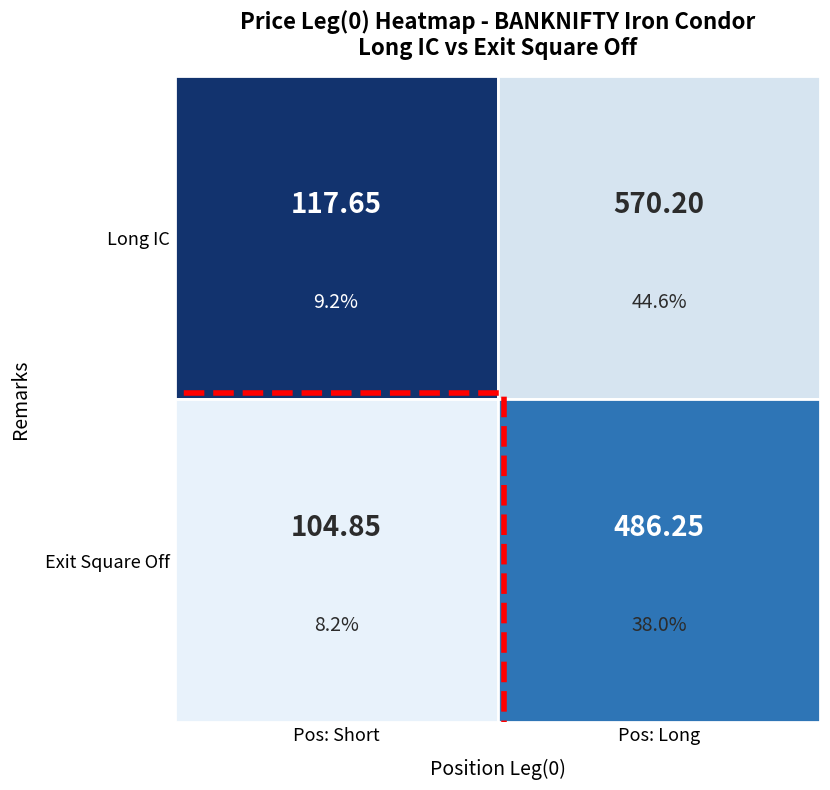

Between LongShort.Short and LongShort.Long, which series saw the biggest shift?

Long IC